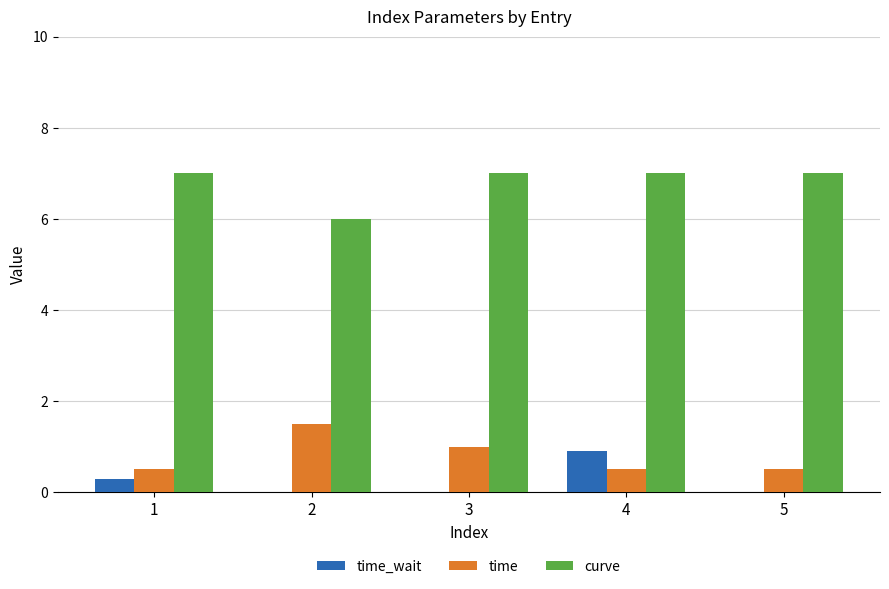

Reading left to right, extract all data points from this chart.

time_wait: 1=0.3	2=0.0	3=0.0	4=0.9	5=0.0
time: 1=0.5	2=1.5	3=1.0	4=0.5	5=0.5
curve: 1=7.0	2=6.0	3=7.0	4=7.0	5=7.0